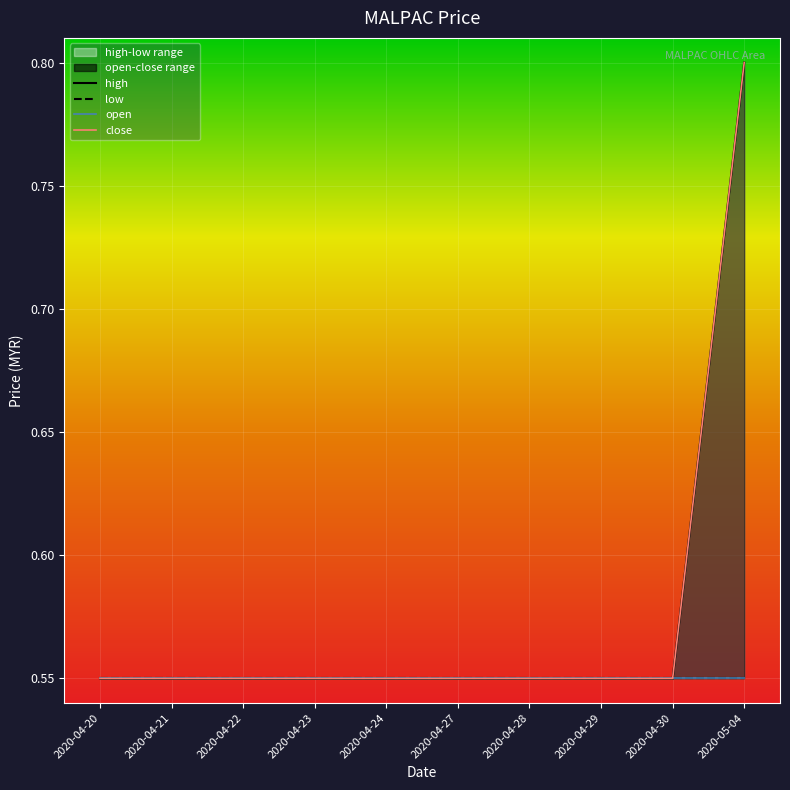

Between 2020-04-20 and 2020-04-27, which series saw the biggest shift?

high